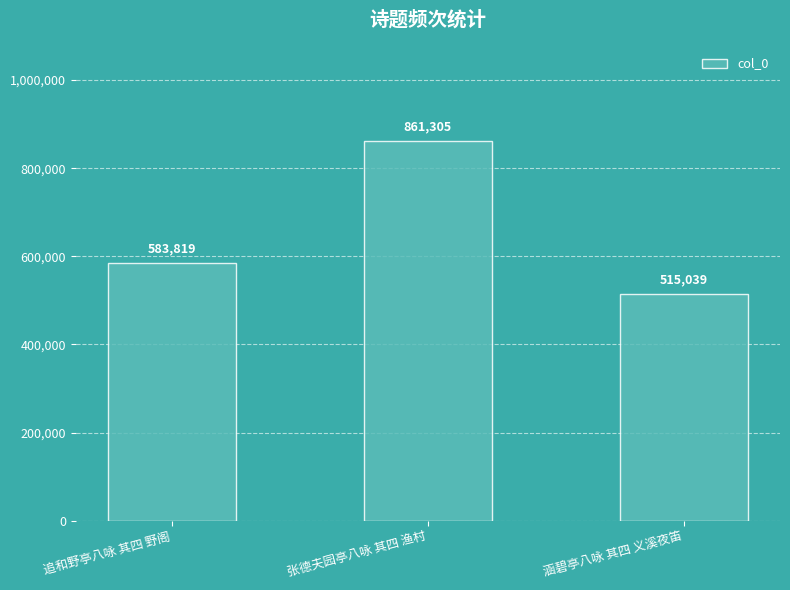

What is the change in value from 追和野亭八咏 其四 野阁 to 张德夫园亭八咏 其四 渔村?

+277486